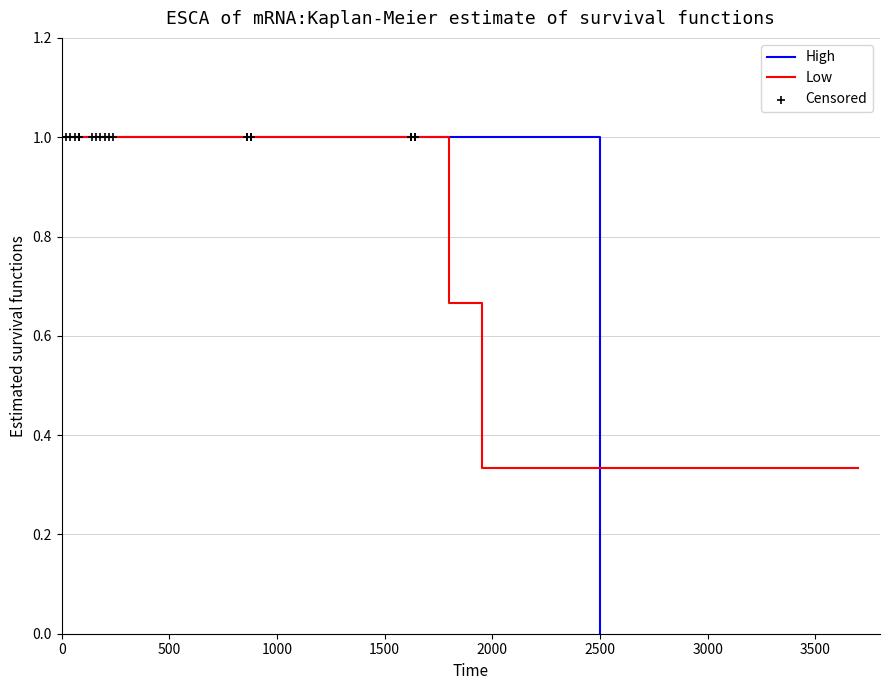

Which series contains the lowest Y value?

High